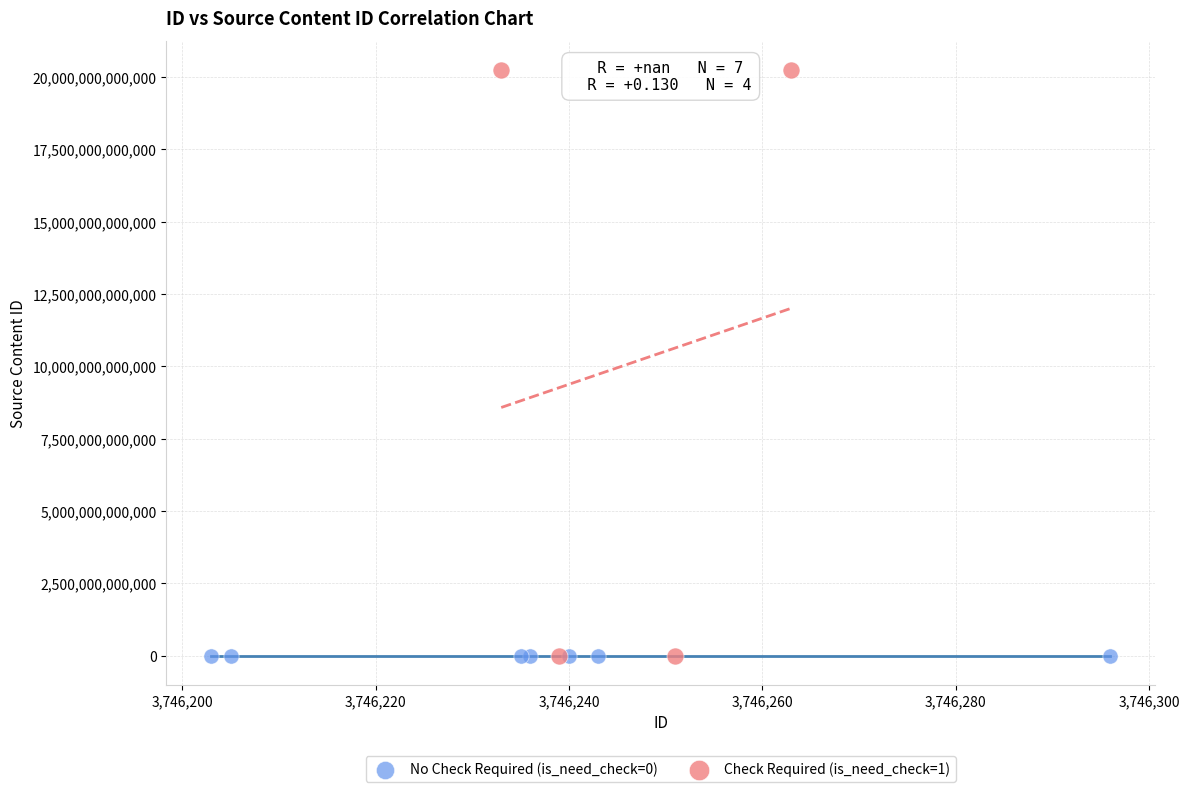

Which series contains the highest Y value?

Check Required (is_need_check=1)